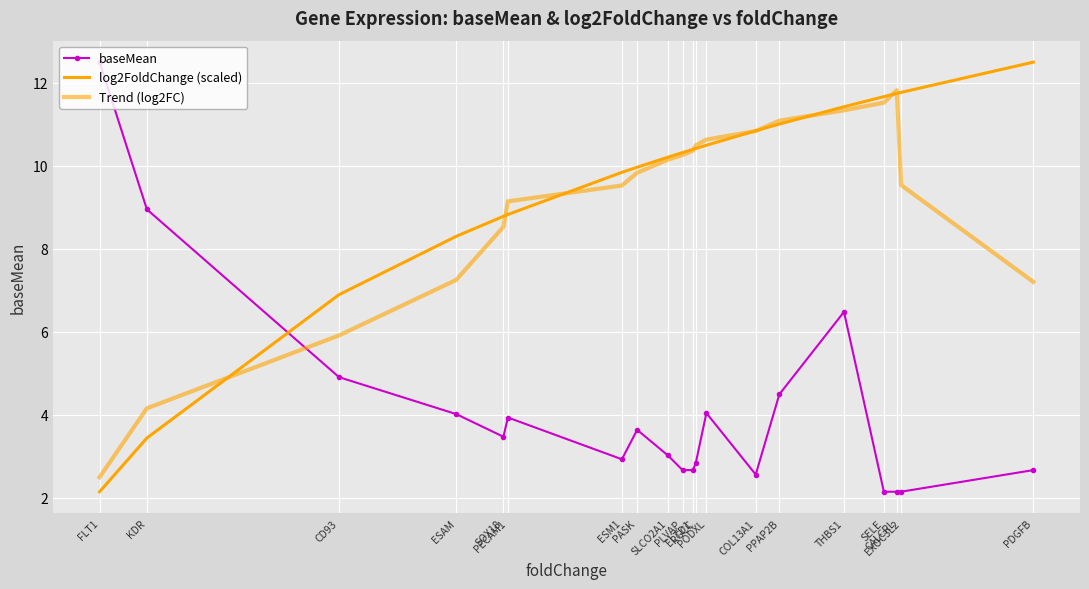

True or false: log2FoldChange (scaled) has more than 1 interior local peaks.

False